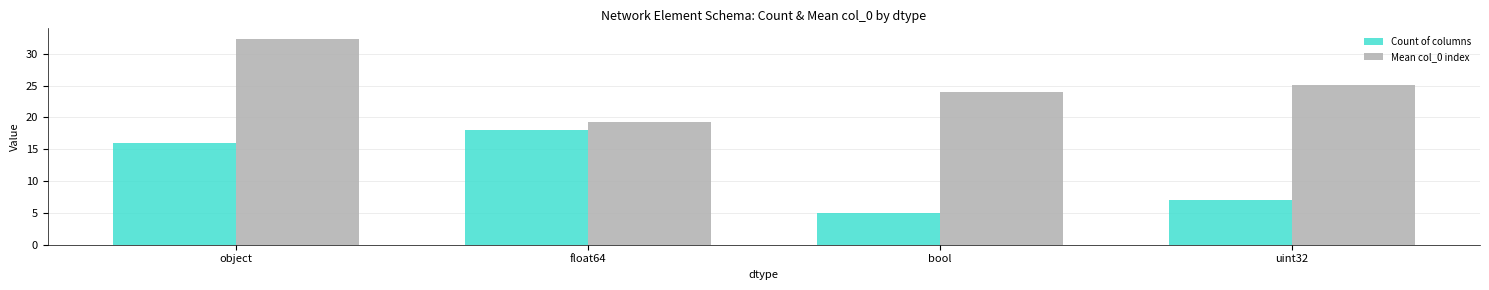

What is the difference between the highest and lowest values at bool?

19.0